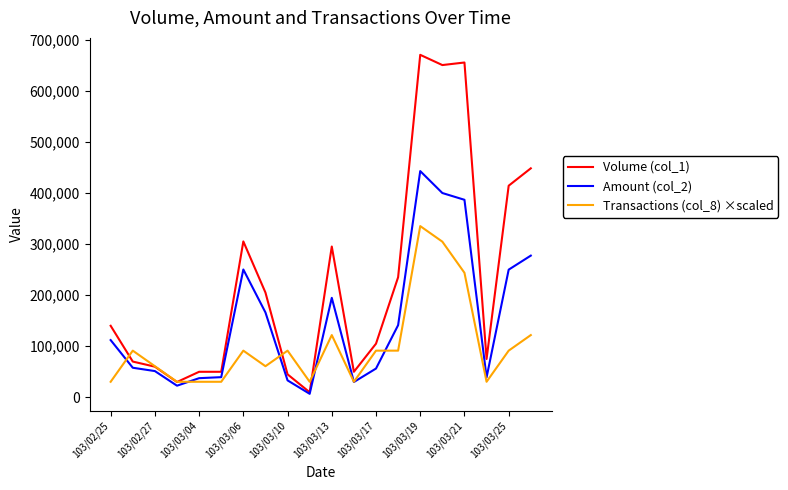

True or false: Amount (col_2) has more than 0 points higher than both neighbors.

True